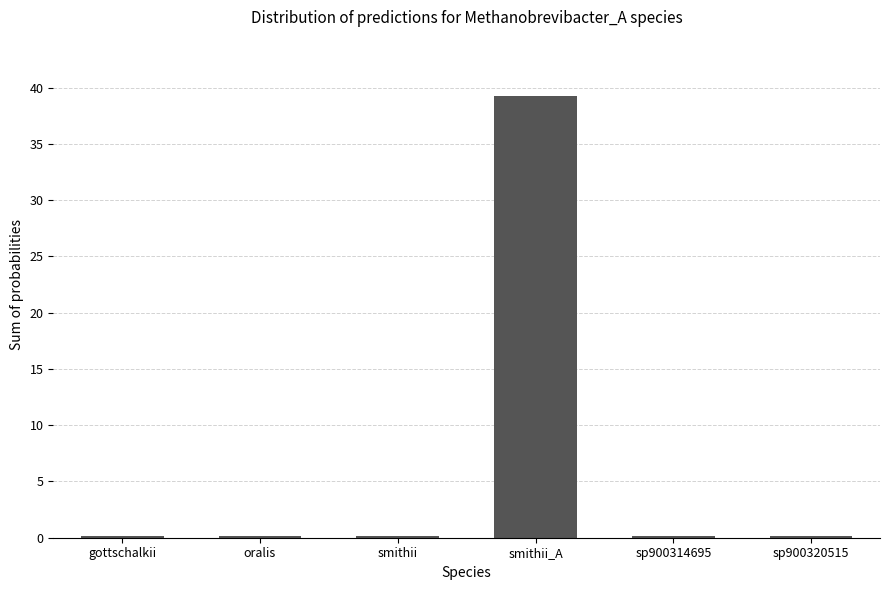

What is the minimum value shown in the chart?

0.1